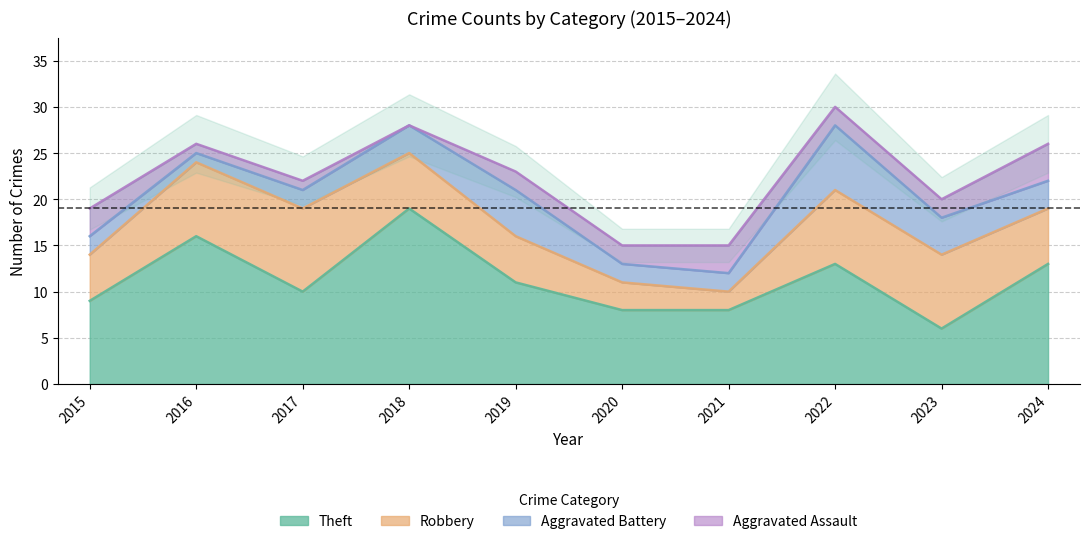

Where is the first local maximum for Aggravated Assault?

2021